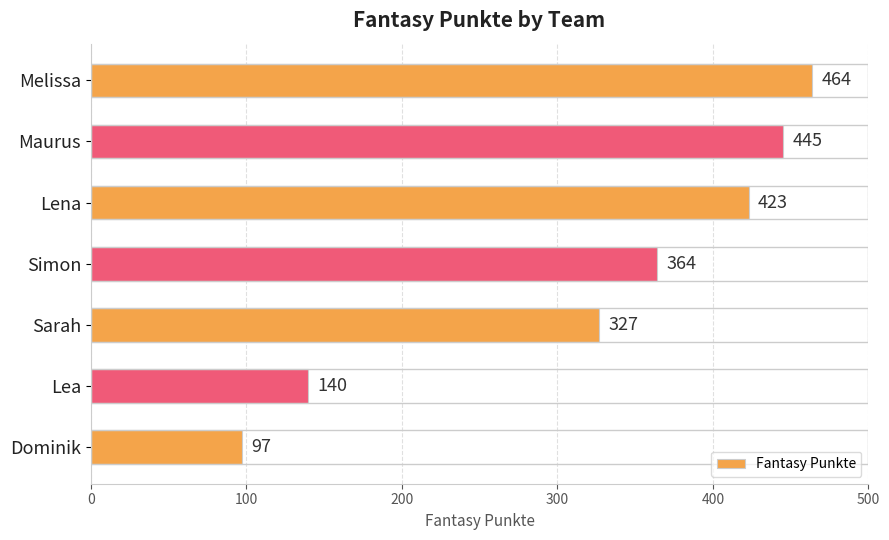

What is the label of the 5th bar from the top?

Sarah